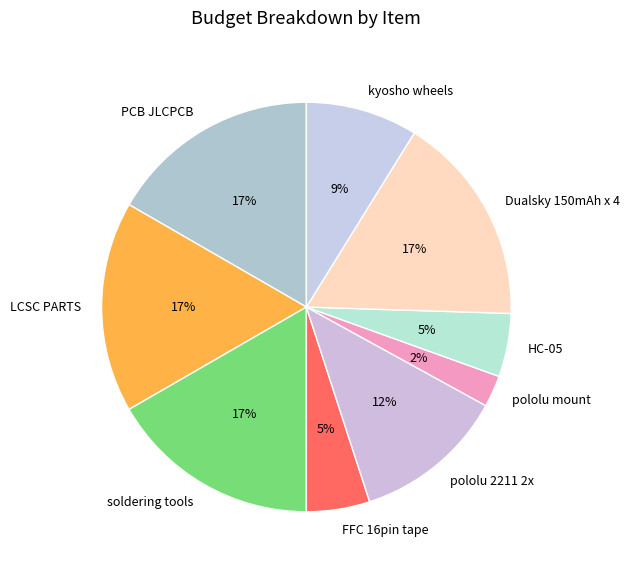

Is the sum of FFC 16pin tape and LCSC PARTS greater than half?

No